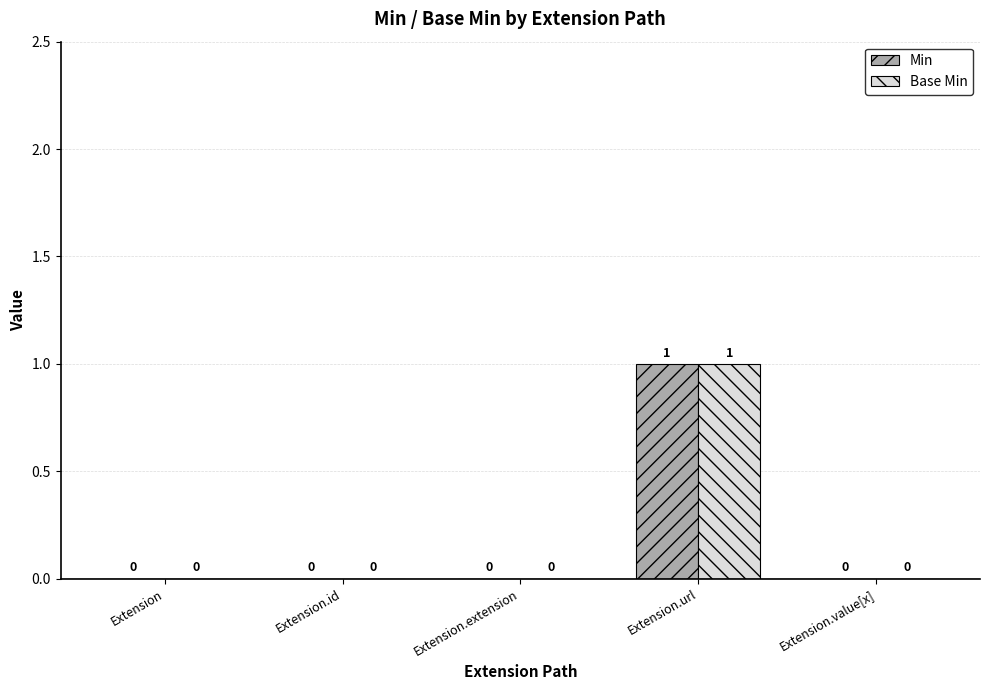

Is the value of Min at Extension greater than the value of Base Min at Extension.url?

No